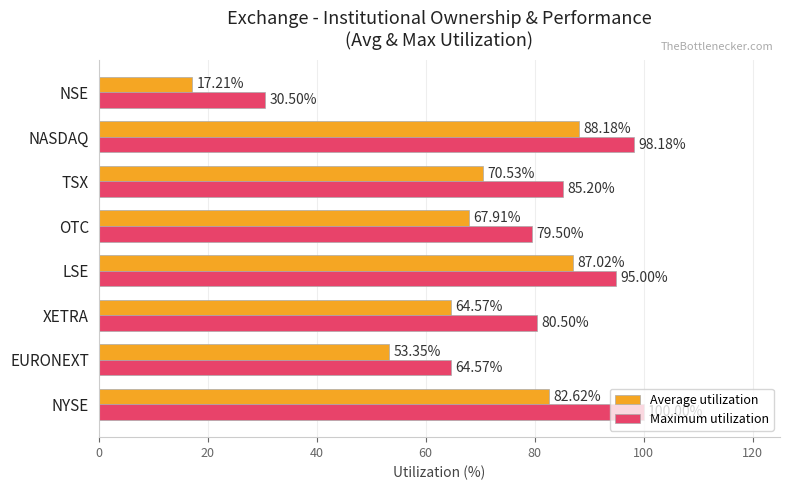

Where is Maximum utilization nearest to the value 65?

EURONEXT